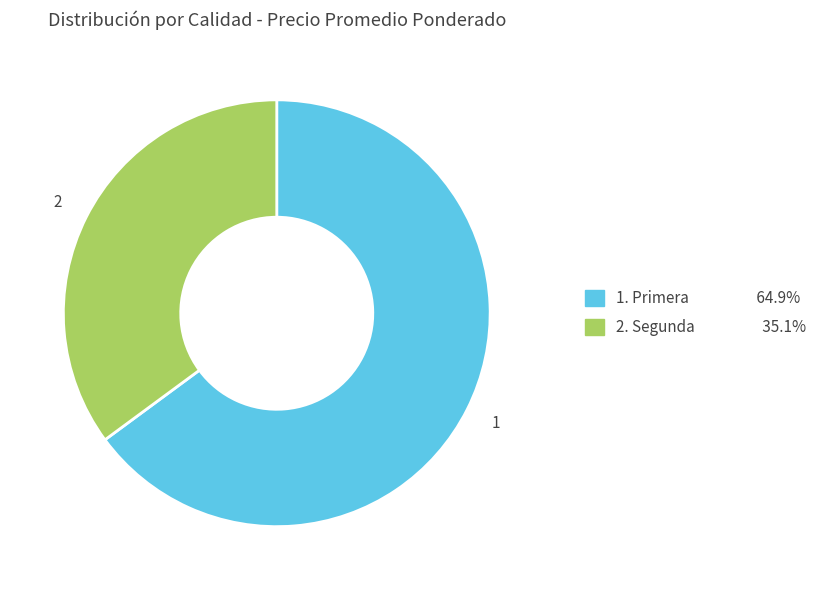

Does 2. Segunda 35.1% represent more than half of the total?

No